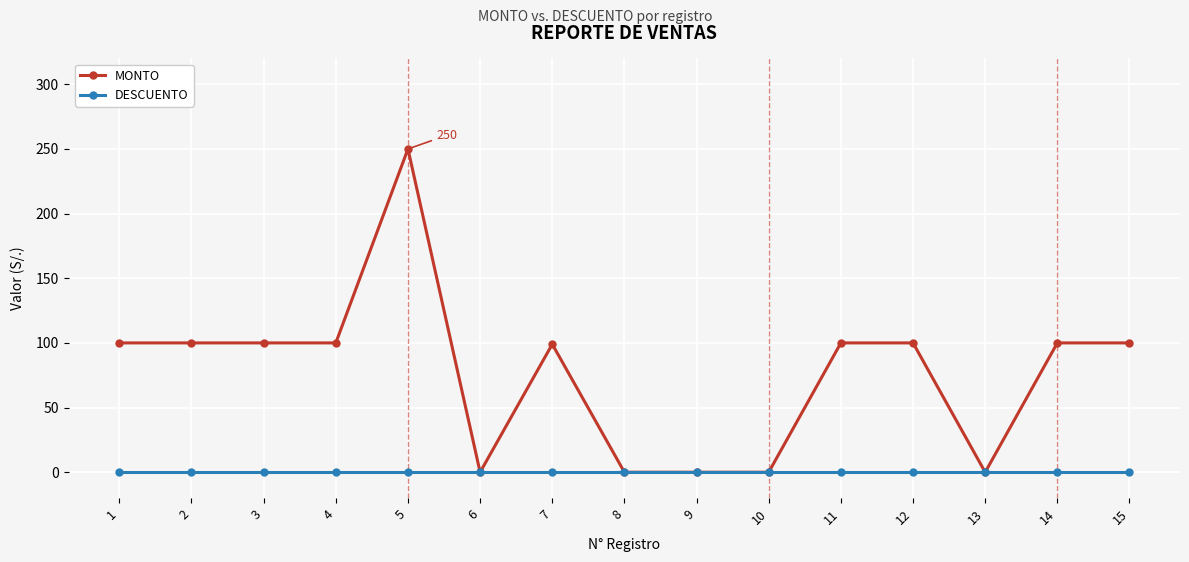

List the series in order of their peak value, lowest first.

DESCUENTO, MONTO